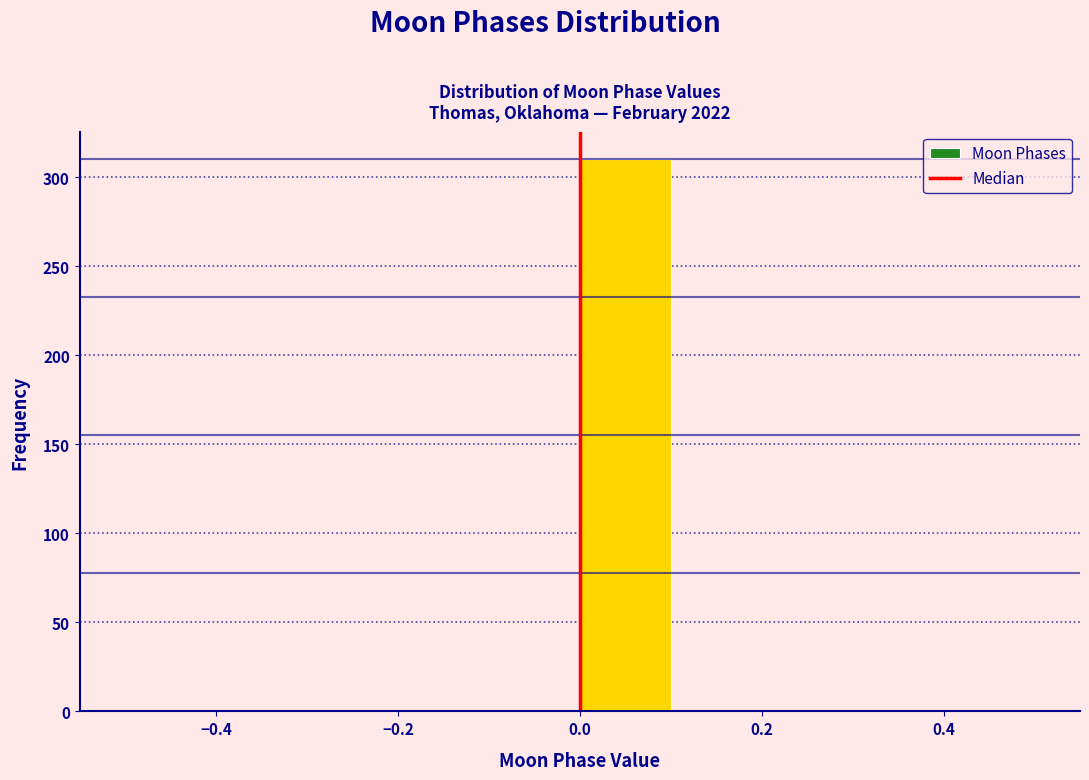

Reading left to right, list every bar in this chart as the range it spans on the x-axis followed by its height. The values are not printed on the chart, so give them approximately, as read against the axis.

-0.5 to -0.4: 0
-0.4 to -0.3: 0
-0.3 to -0.2: 0
-0.2 to -0.1: 0
-0.1 to 0.0: 0
0.0 to 0.1: 310
0.1 to 0.2: 0
0.2 to 0.3: 0
0.3 to 0.4: 0
0.4 to 0.5: 0